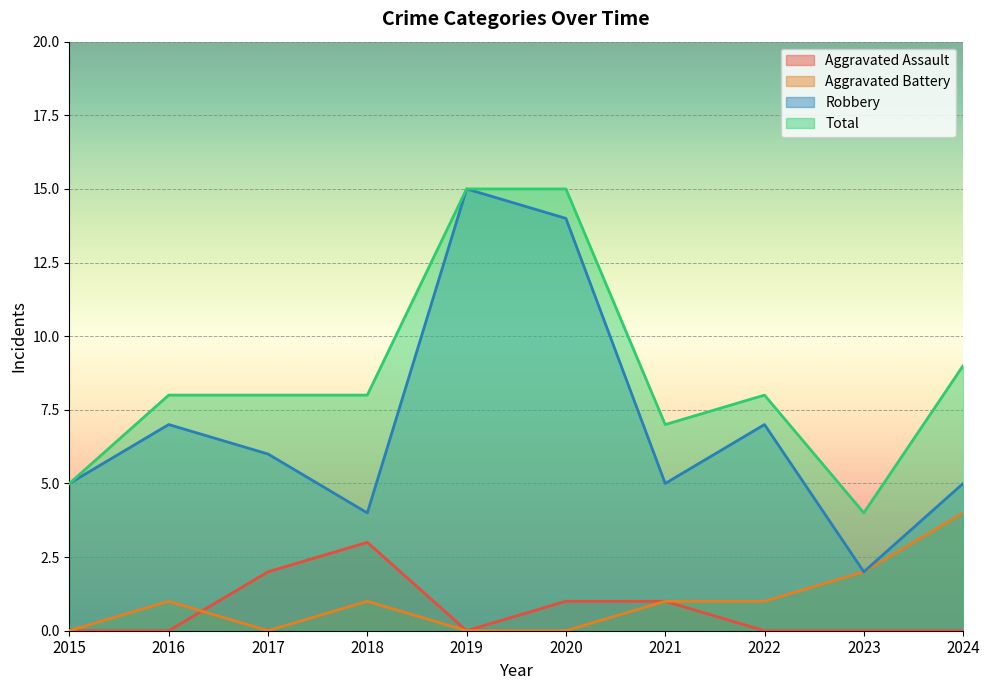

What are all the series names shown in the legend?

Aggravated Assault, Aggravated Battery, Robbery, Total